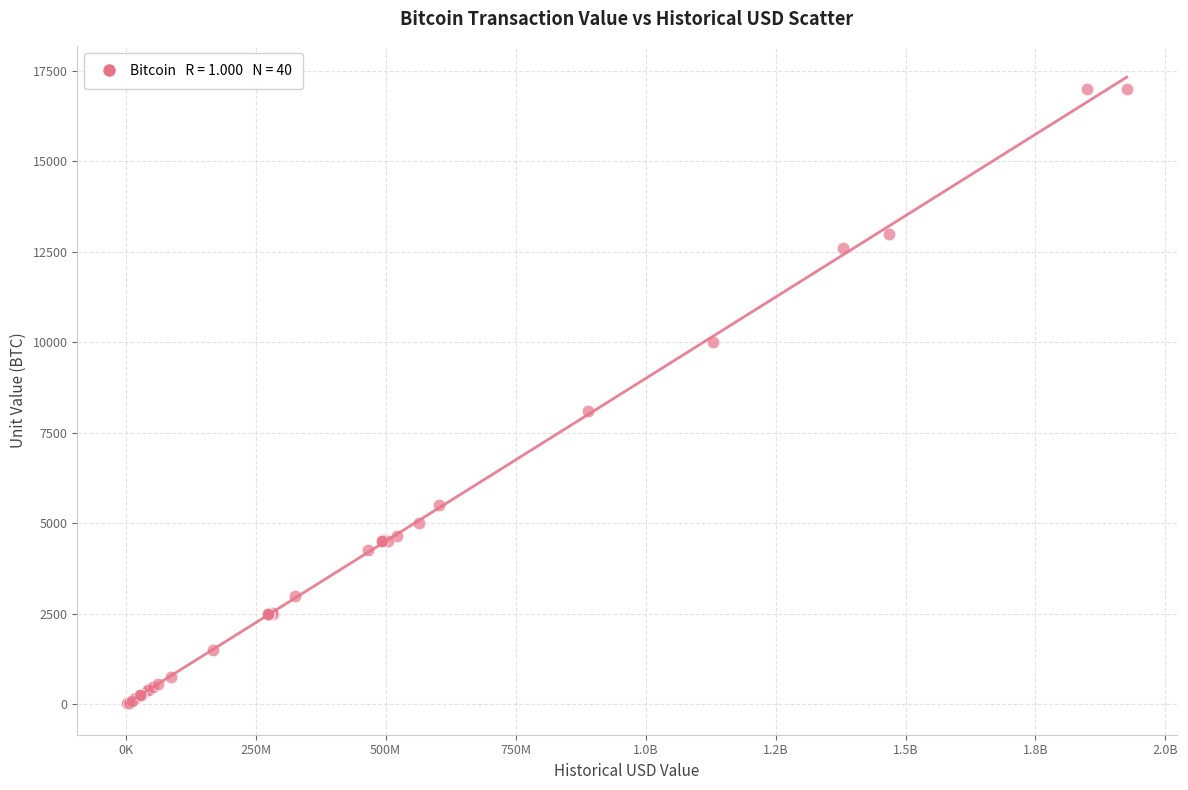

What Y value in the scatter plot is closest to 8513?

8109.3